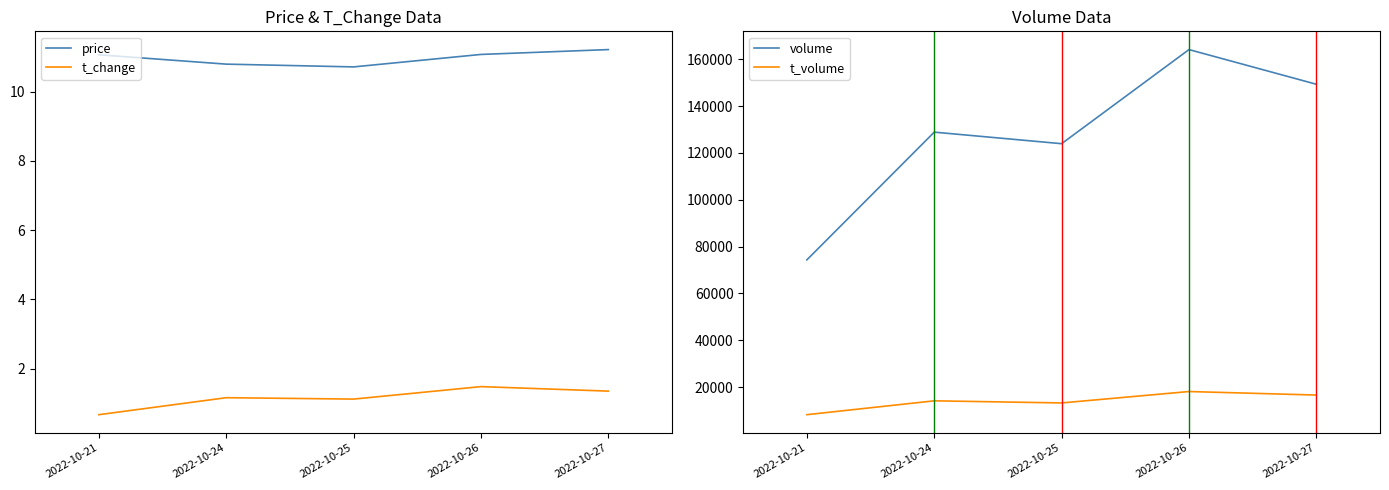

The t_volume series shows 11503.4 at 2022-10-21. True or false?

False